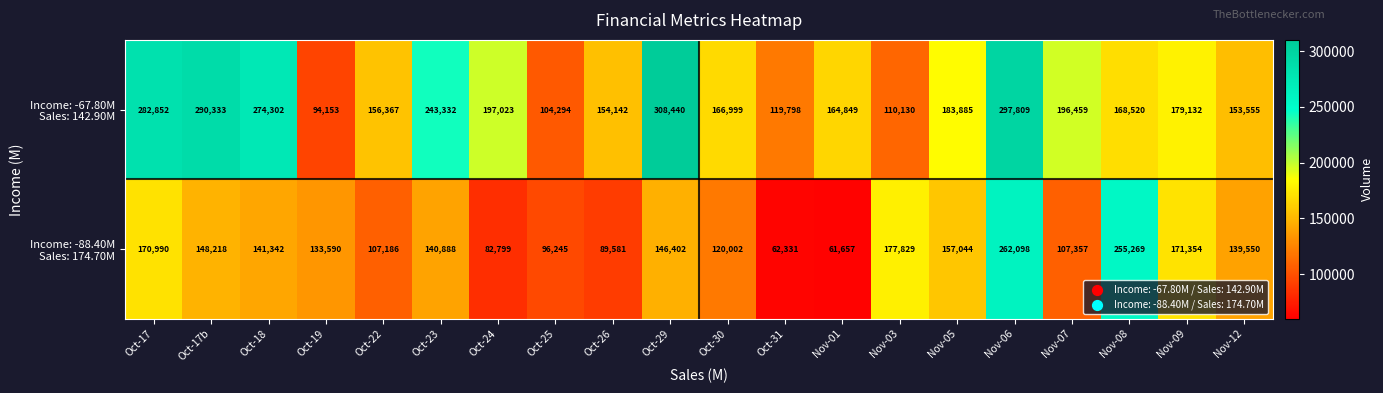

What is the difference between the highest and lowest values at Oct-19?

39437